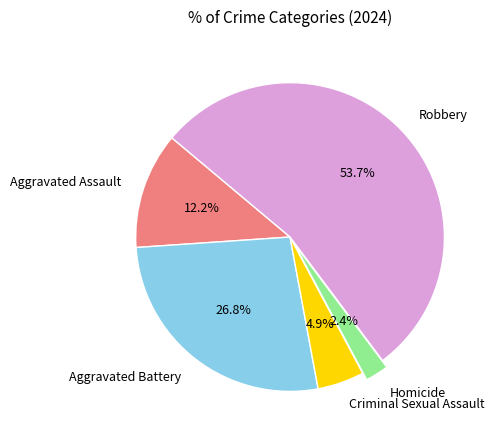

How many segments does this pie chart have?

5